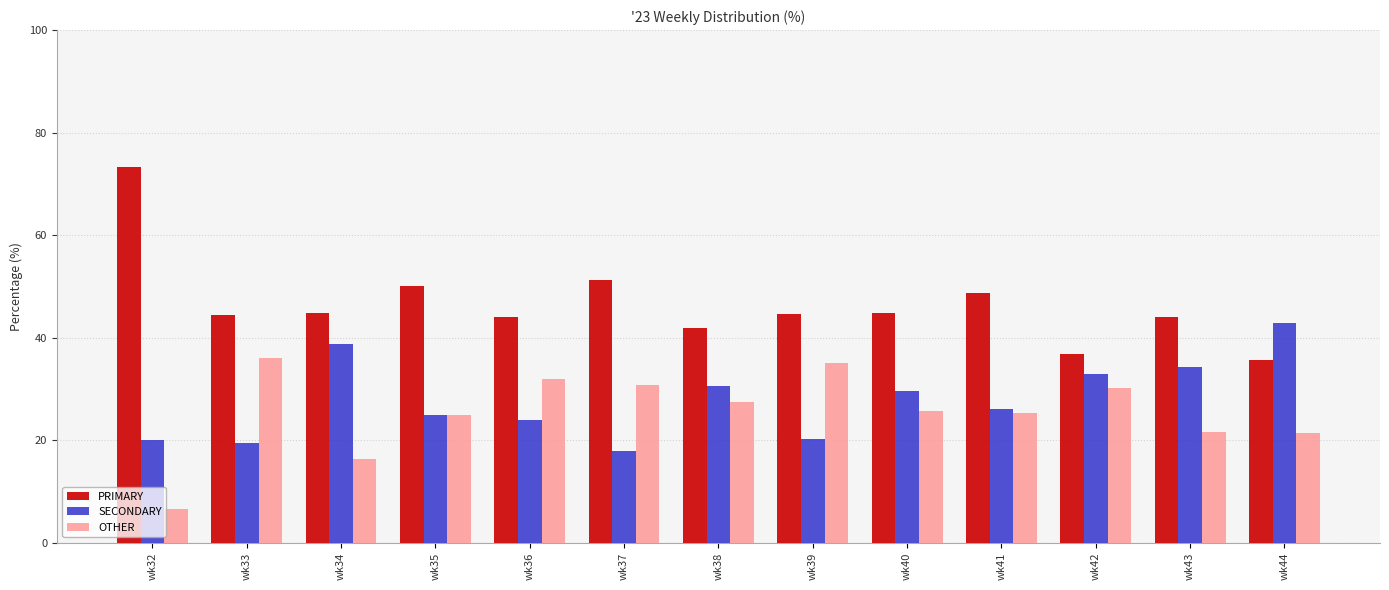

Between wk37 and wk38, which series saw the biggest shift?

SECONDARY